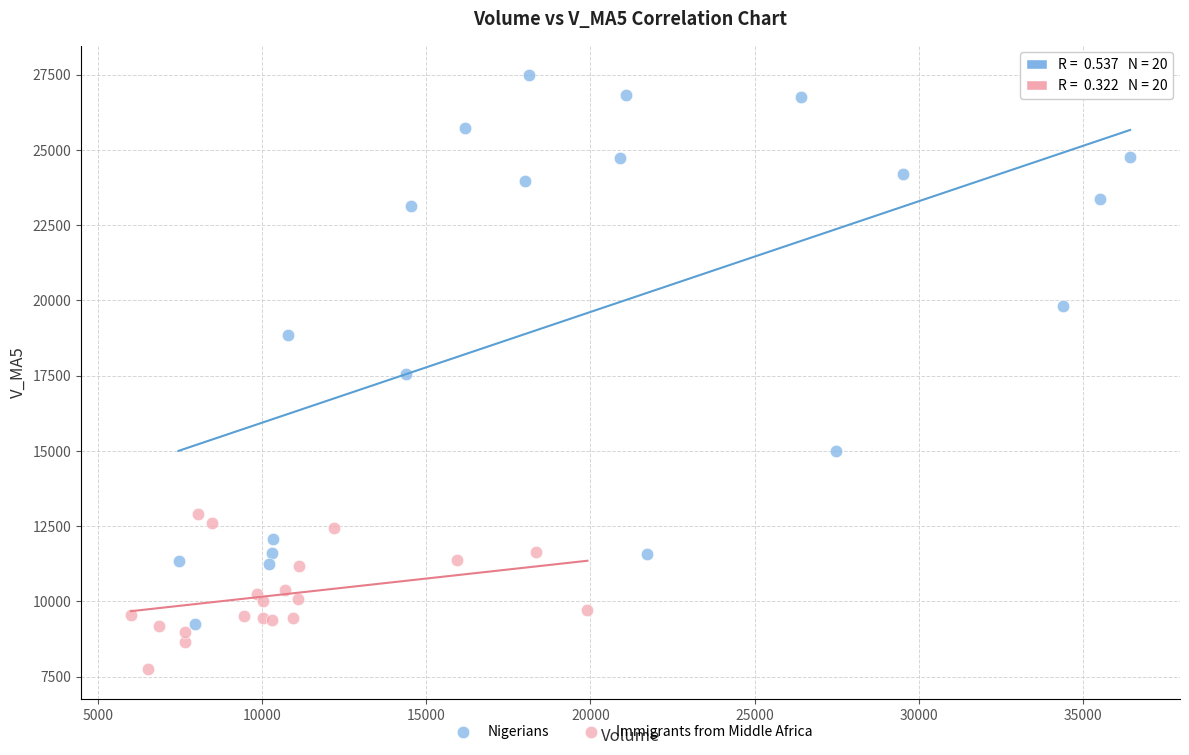

Which series reaches the maximum Y coordinate?

Nigerians